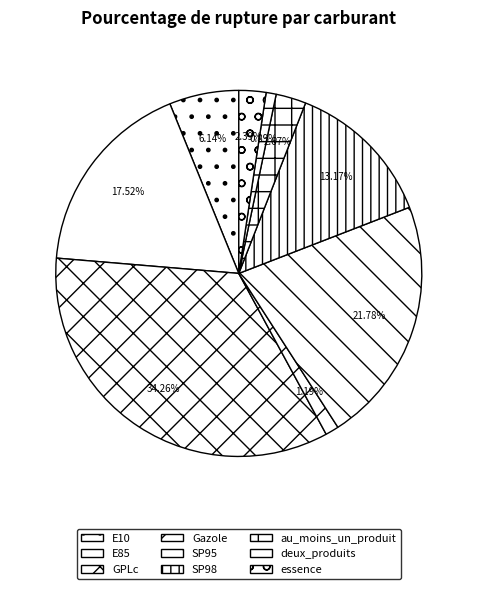

How many slices are in this pie chart?

9